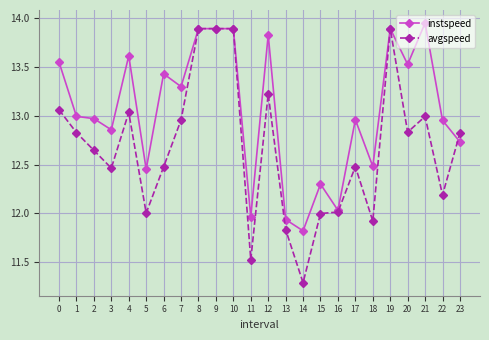

How many data points does each series have?

24